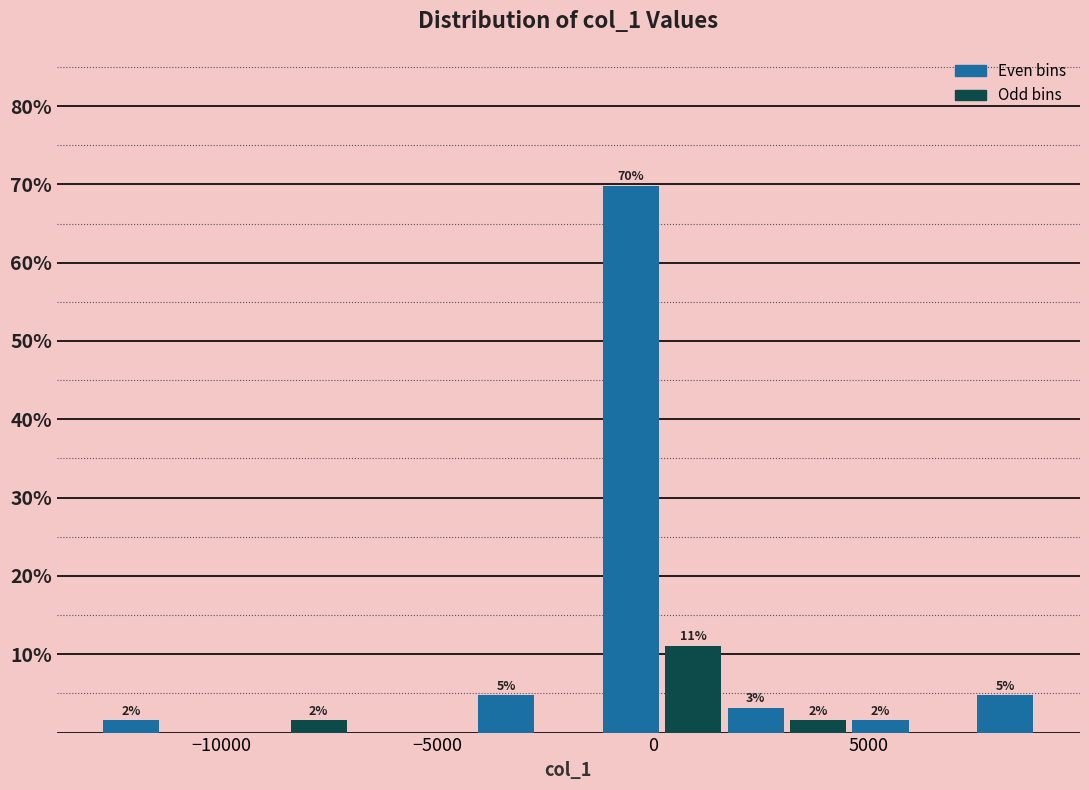

Read against the x-axis, roughly where is the centre of the tallest bar?

-500